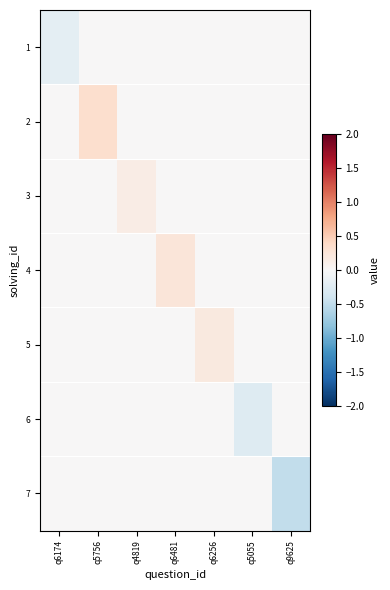

What is the total value across all series at q5756?

0.3